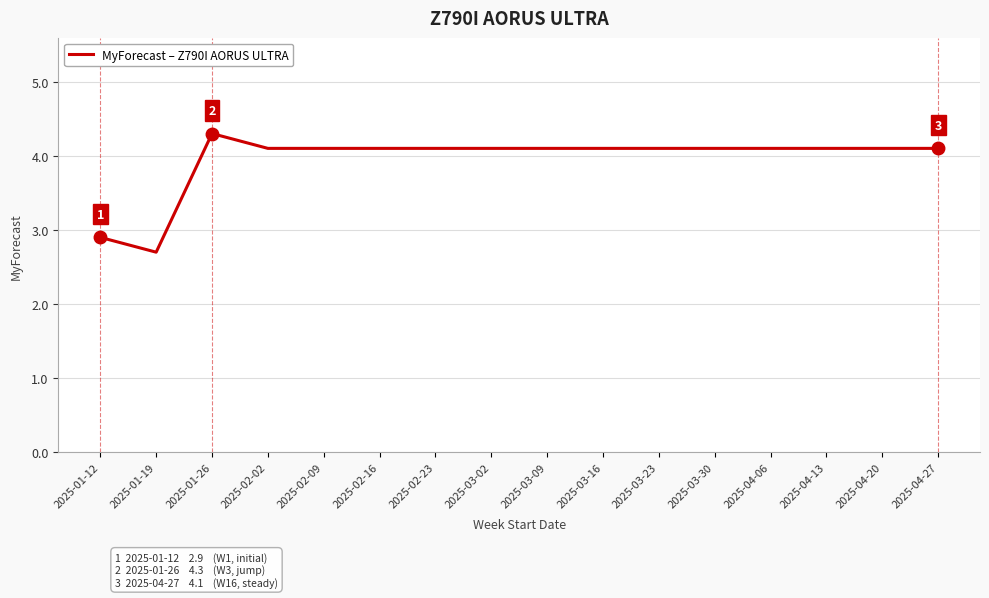

Where is the first local maximum?

2025-01-26